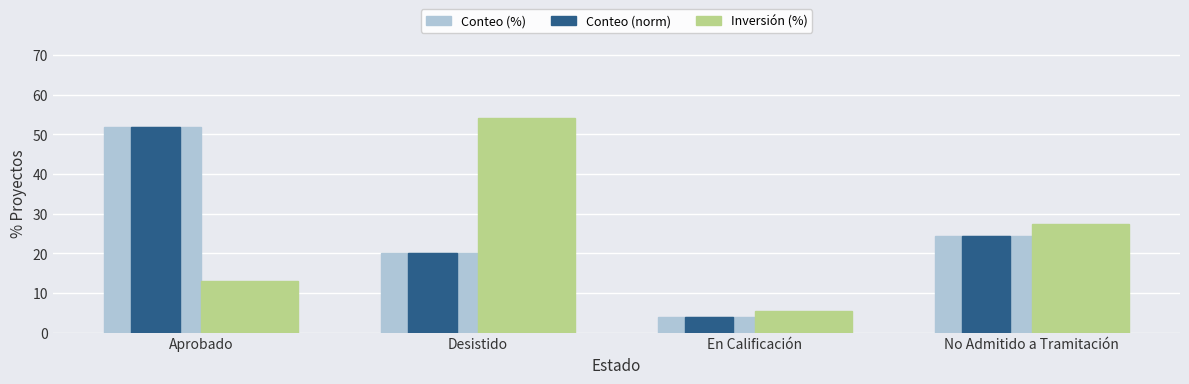

Reading left to right, extract all data points from this chart.

Conteo (%): Aprobado=51.7	Desistido=20.1	En Calificación=3.9	No Admitido a Tramitación=24.3
Conteo (norm): Aprobado=51.7	Desistido=20.1	En Calificación=3.9	No Admitido a Tramitación=24.3
Inversión (%): Aprobado=13.0	Desistido=54.2	En Calificación=5.5	No Admitido a Tramitación=27.3